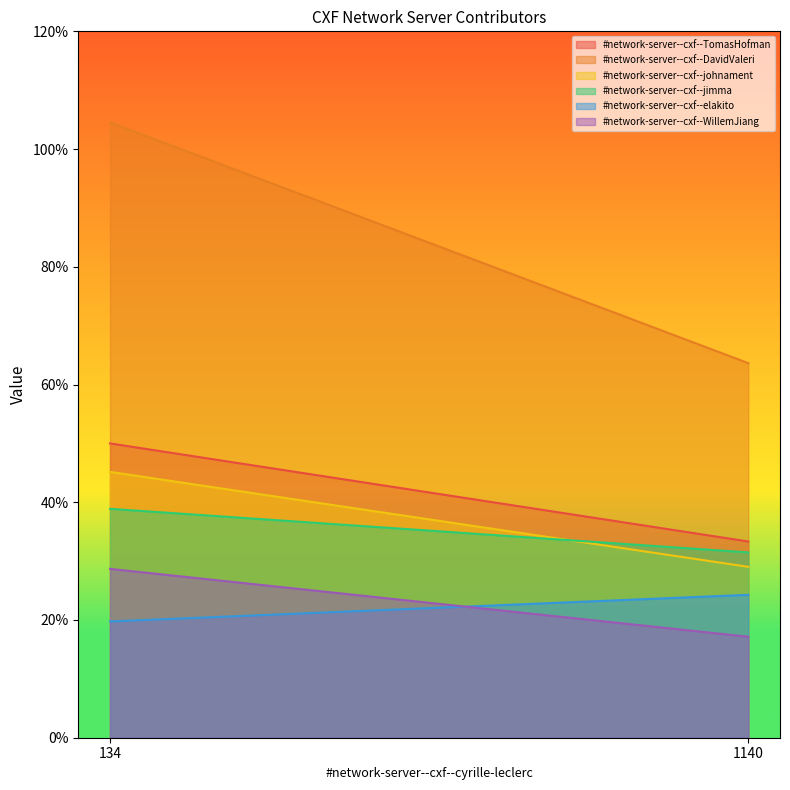

Rank the series by their maximum value, from highest to lowest.

#network-server--cxf--DavidValeri, #network-server--cxf--TomasHofman, #network-server--cxf--johnament, #network-server--cxf--jimma, #network-server--cxf--WillemJiang, #network-server--cxf--elakito